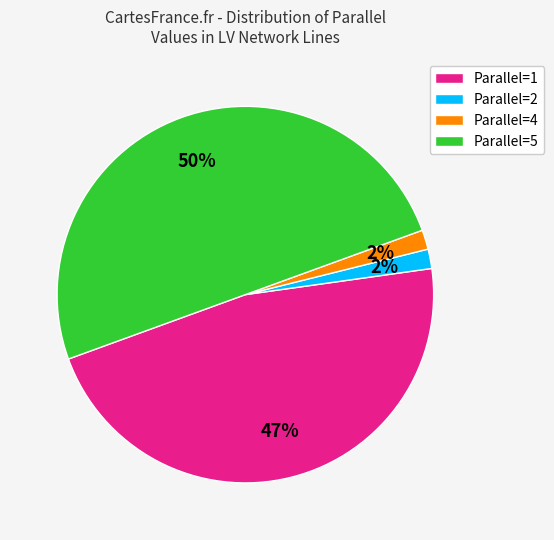

Does Parallel=2 account for over 50% of the chart?

No